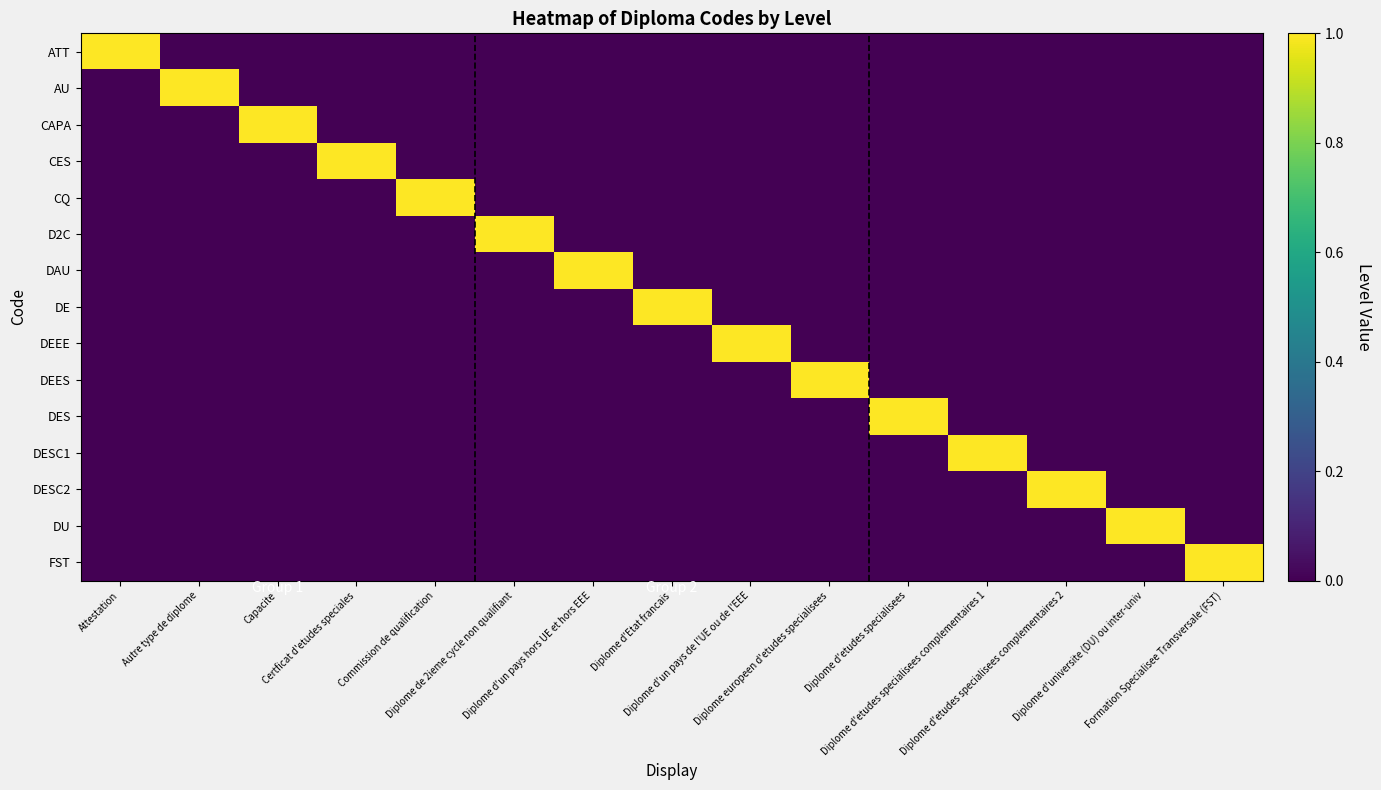

Which has a higher value, Diplome d'un pays hors UE et hors EEE or Diplome d'etudes specialisees complementaires 2?

Diplome d'un pays hors UE et hors EEE